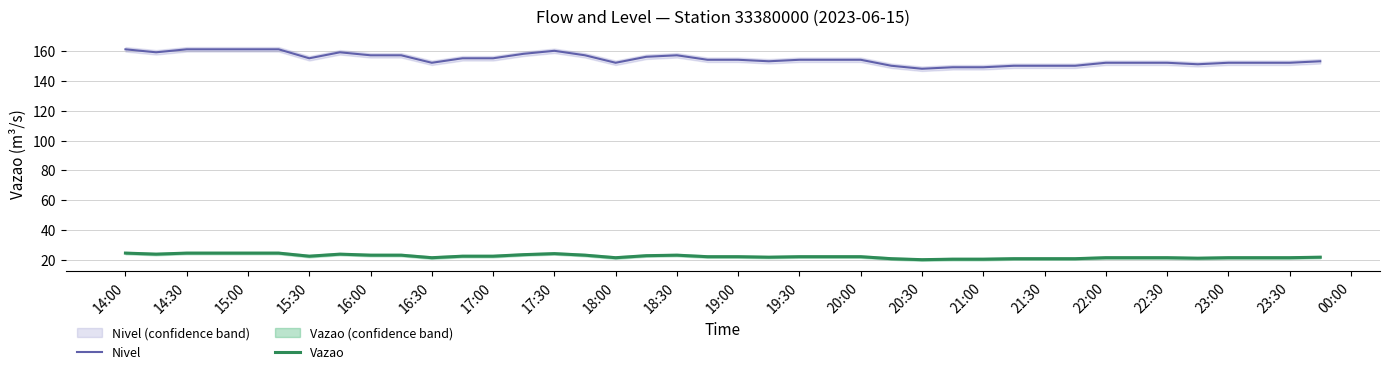

What is the maximum value for Nivel?

161.0